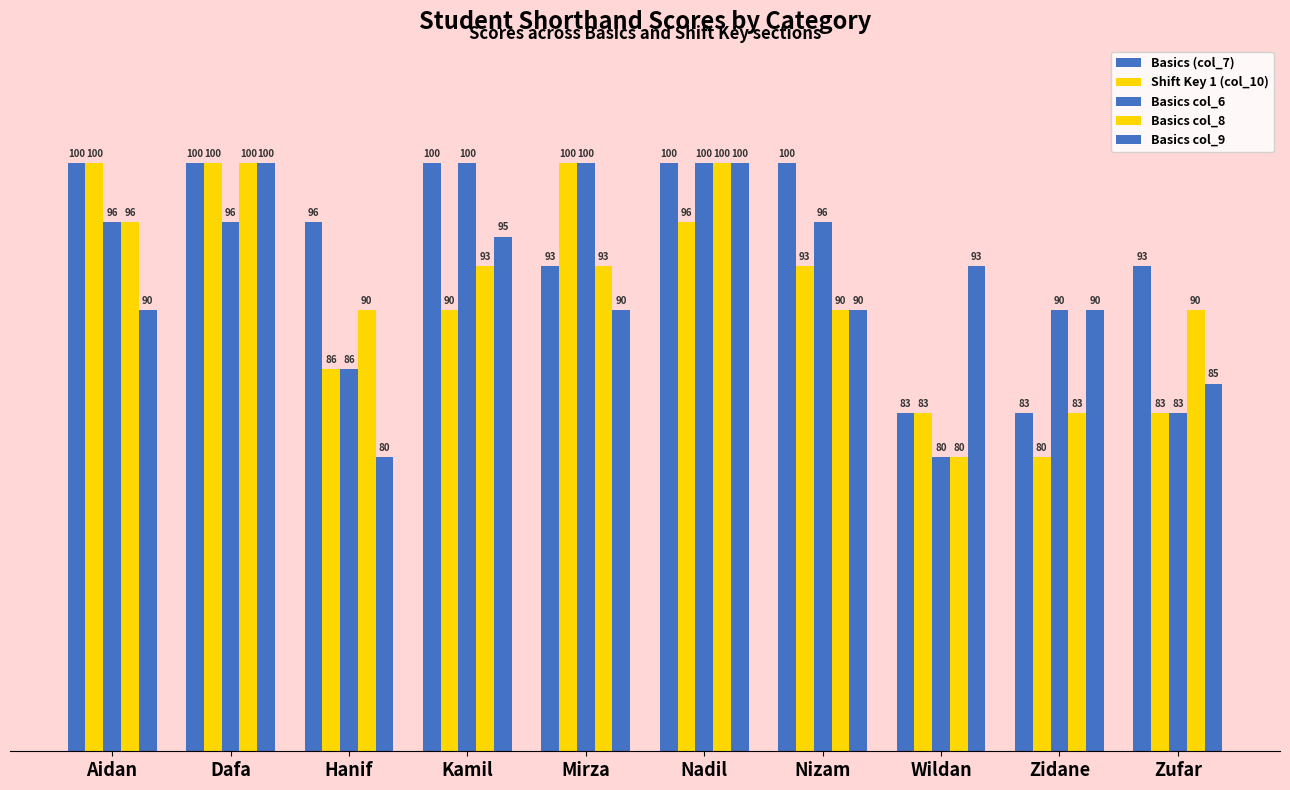

How many categories are shown in the chart?

10